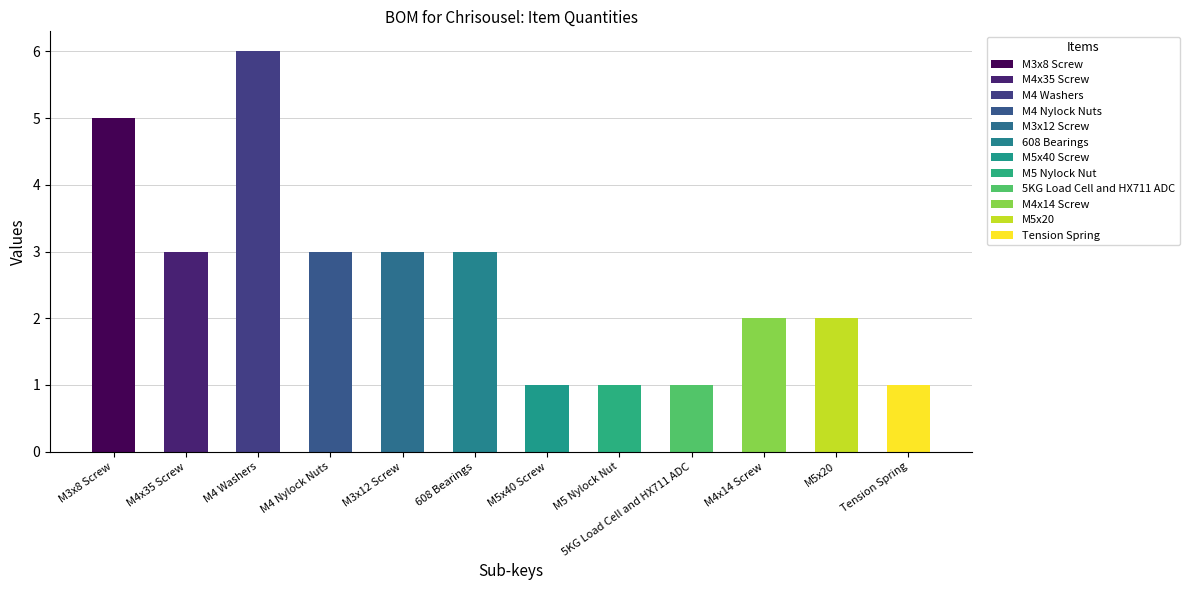

What value does the data have at M5x40 Screw?

1